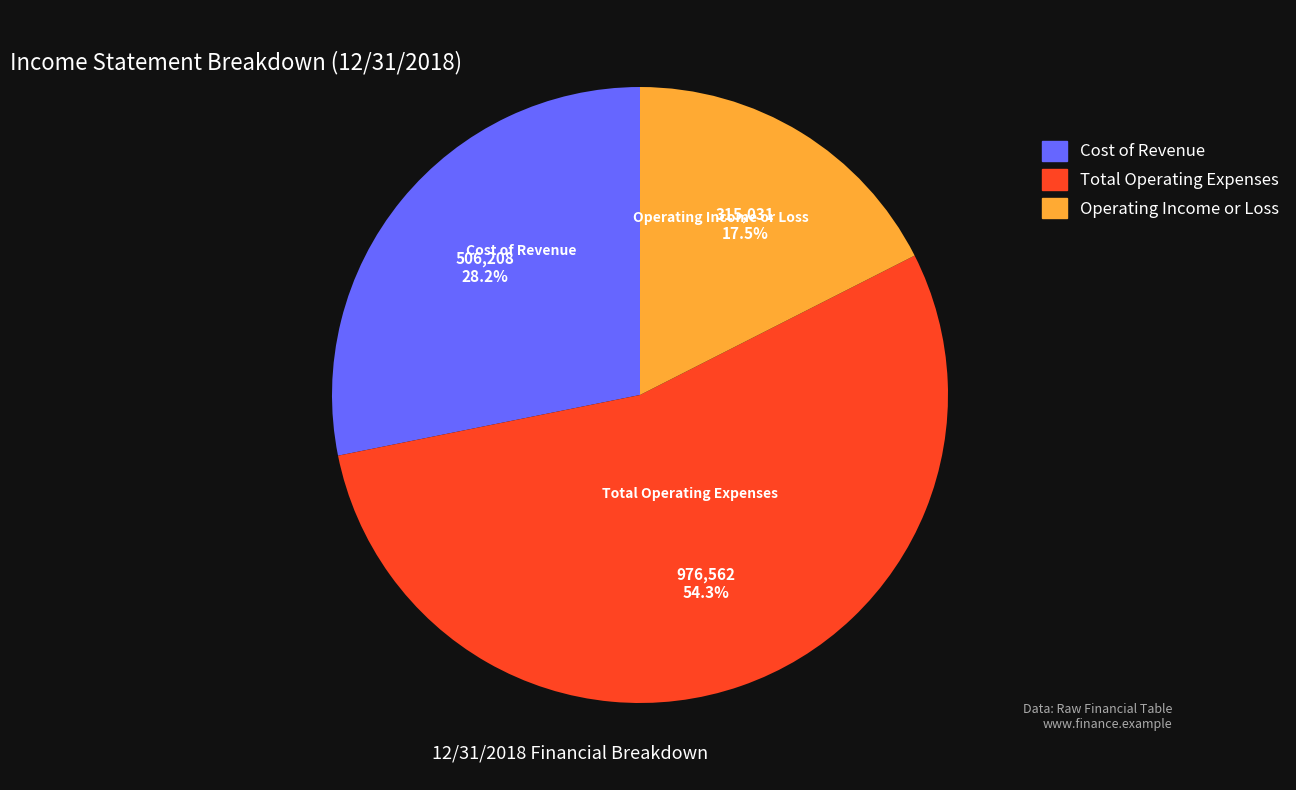

What percentage is the Cost of Revenue slice, to the nearest percent?

28%